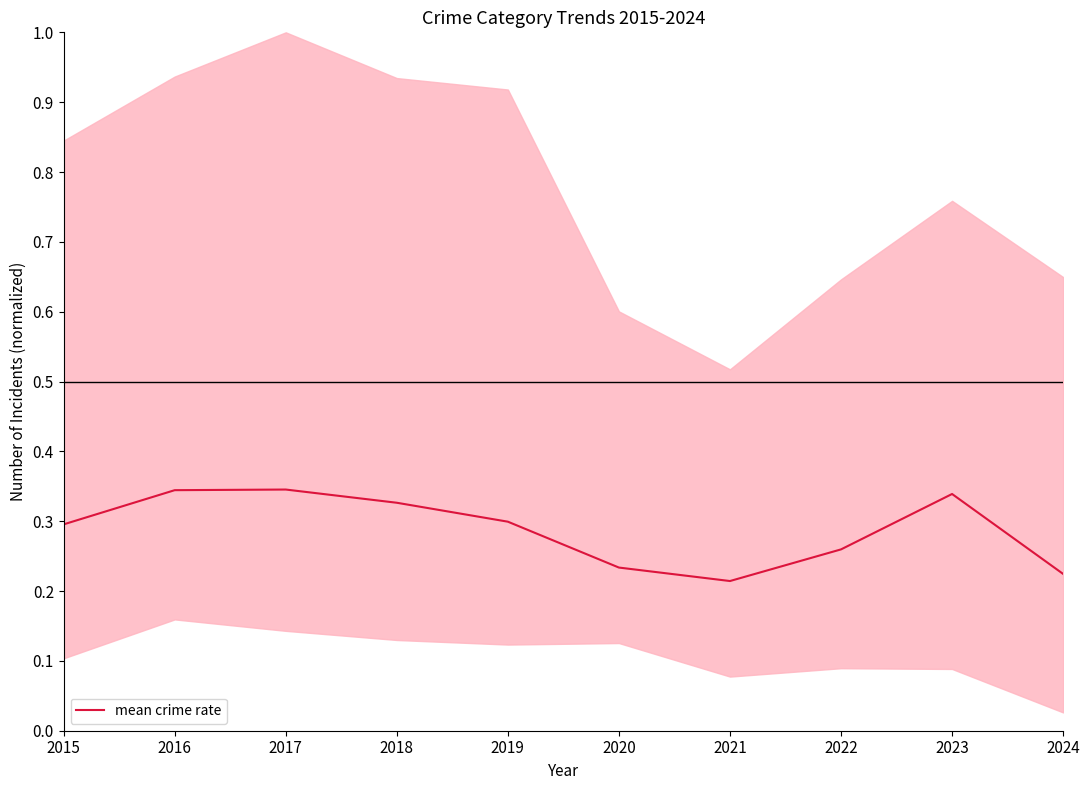

Rank the categories by value from highest to lowest.

2017, 2016, 2023, 2018, 2019, 2015, 2022, 2020, 2024, 2021